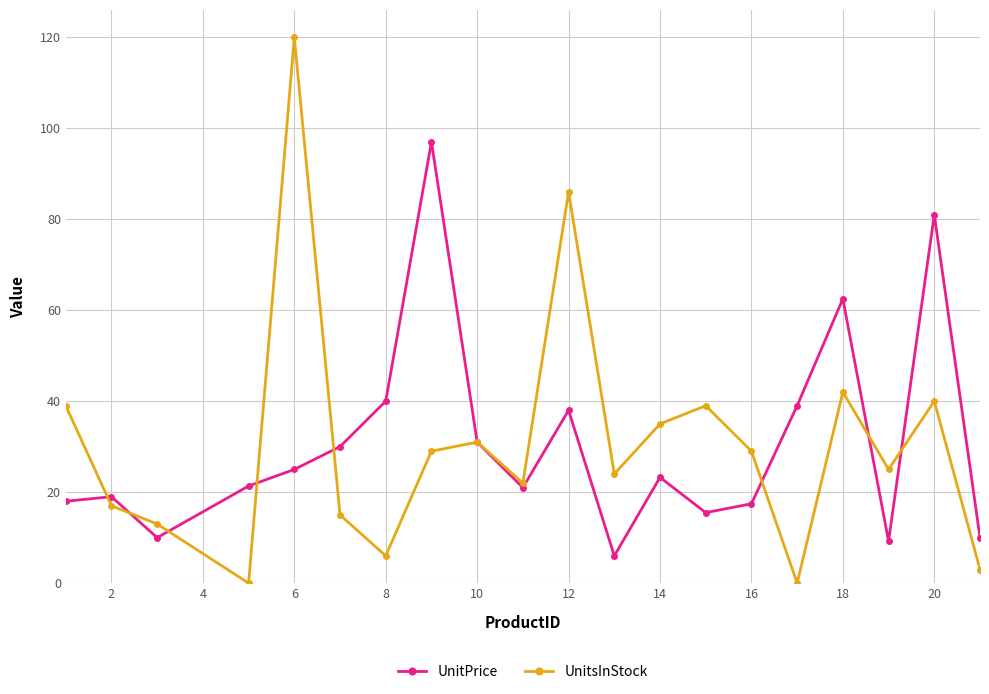

True or false: UnitsInStock and UnitPrice cross at least once.

True